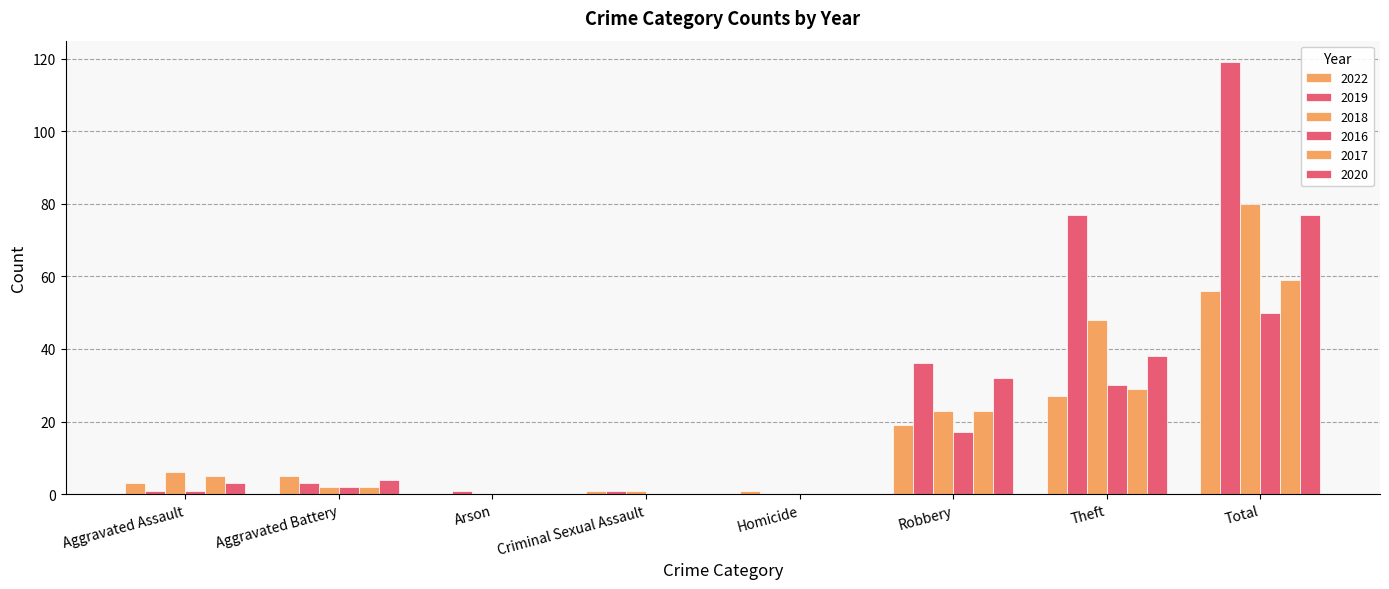

At which category does the chart reach its minimum across all series?

Arson